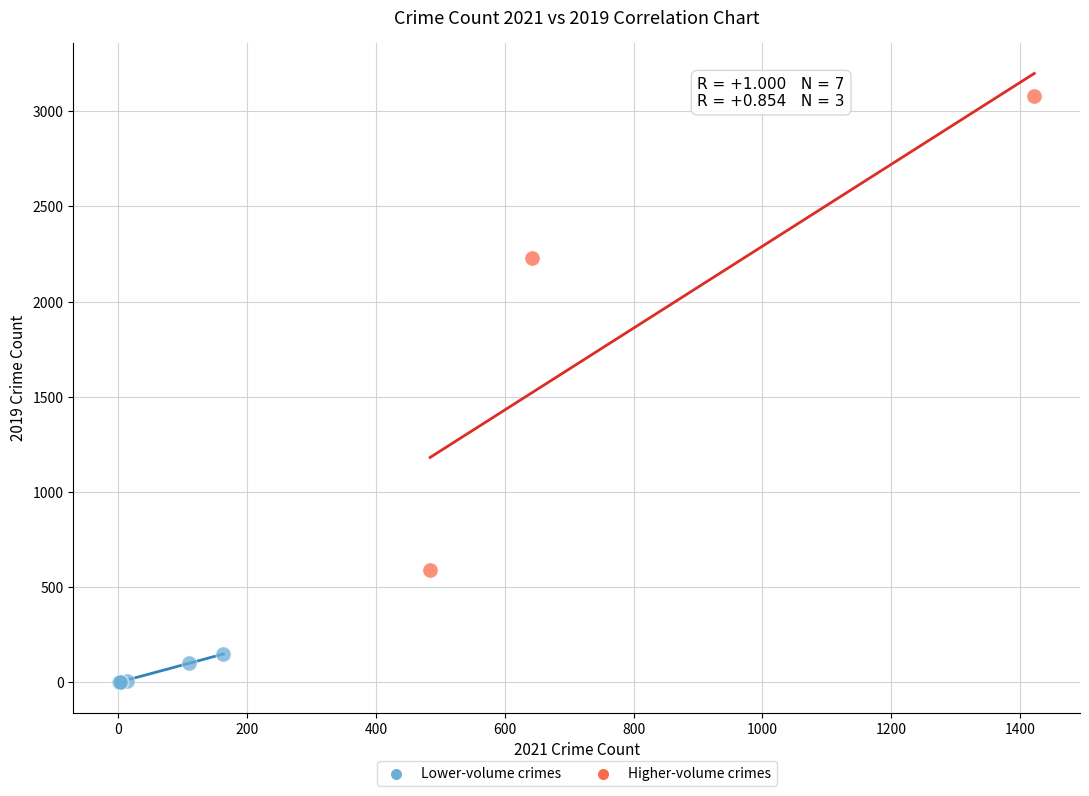

Which series contains the highest Y value?

Higher-volume crimes